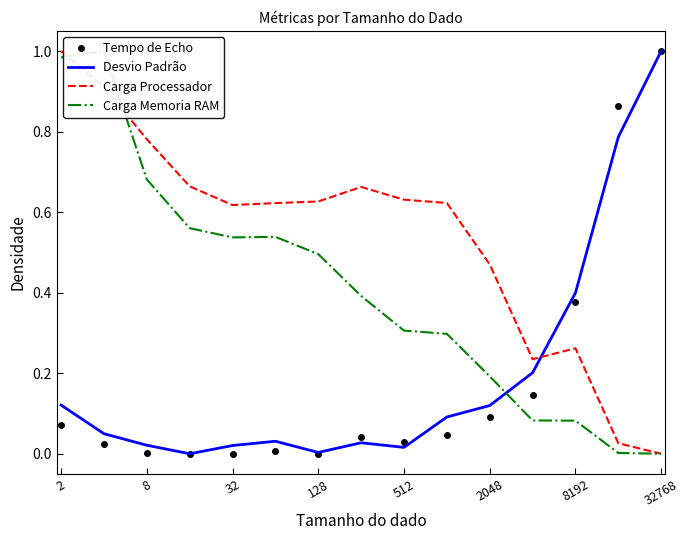

How many lines are shown in the chart?

4